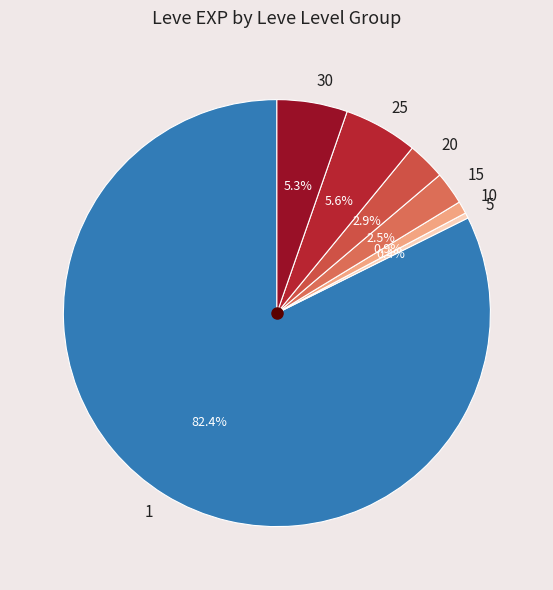

To the nearest percent, what percentage of the pie is 5?

0%